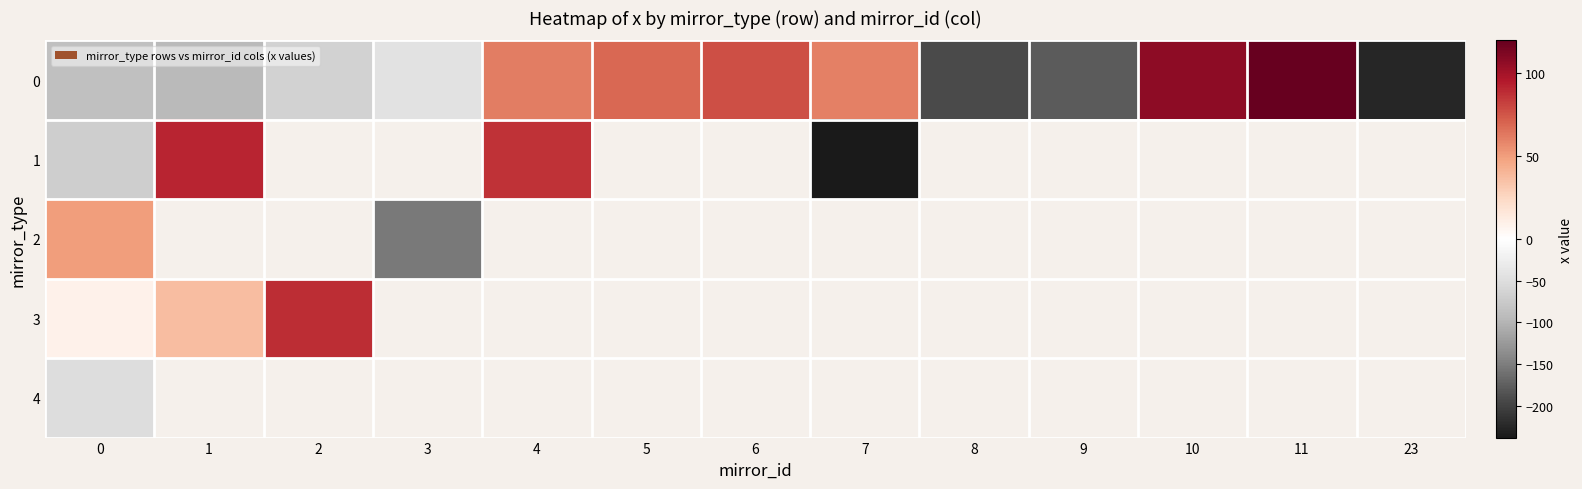

How many values in 1 are below zero?

2